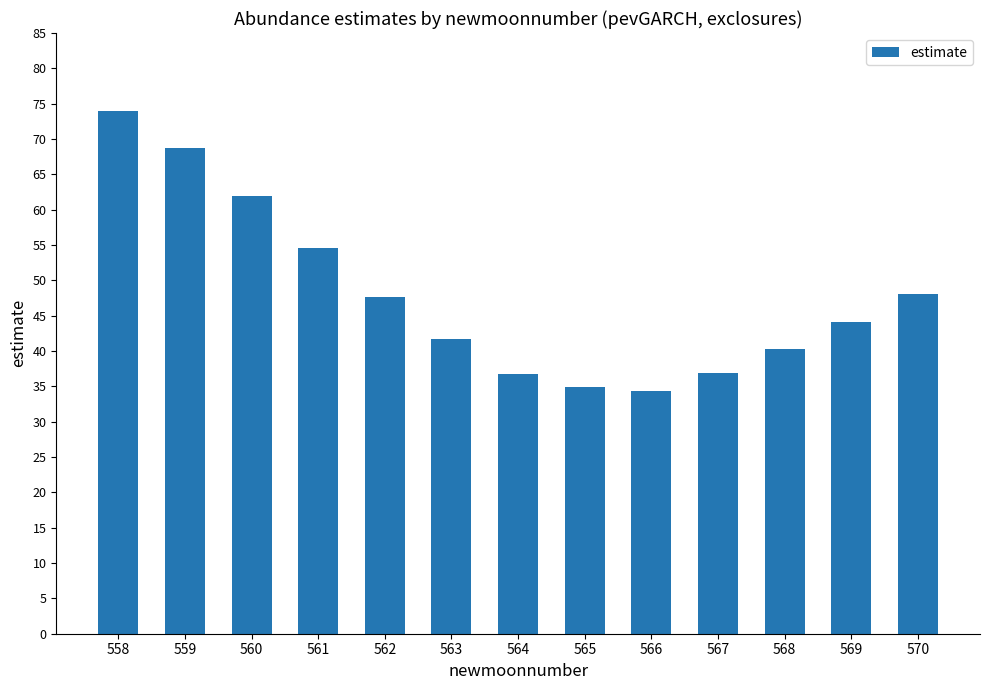

What is the minimum value shown in the chart?

34.3